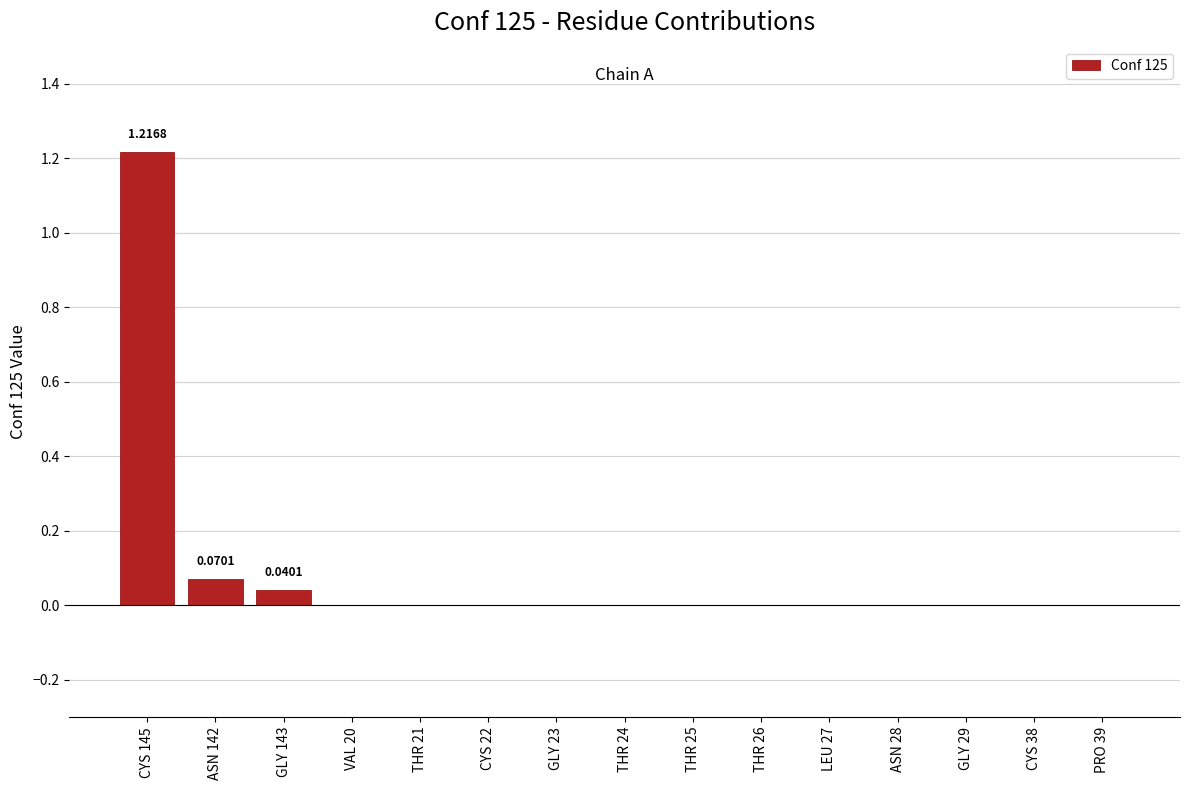

Which has a higher value, THR 25 or ASN 142?

ASN 142